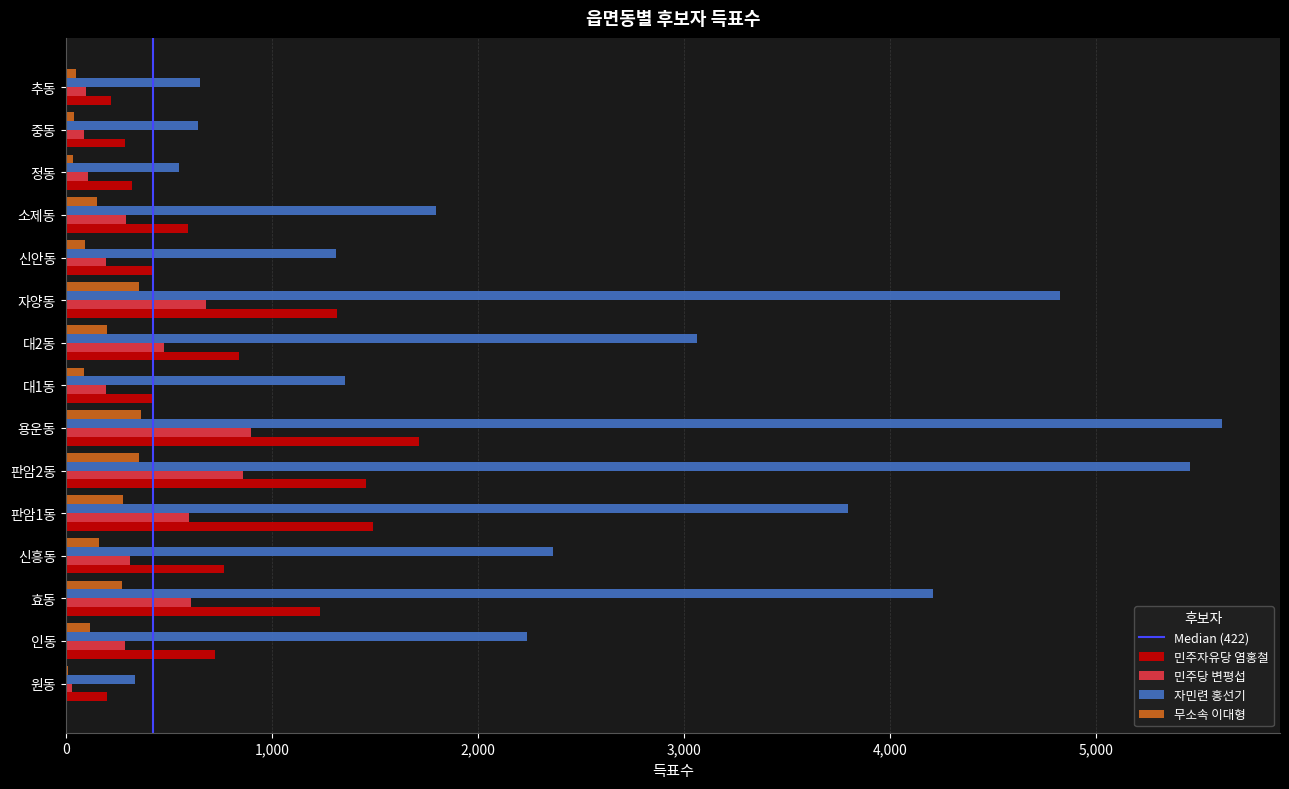

At which label does 자민련 홍선기 reach its peak?

용운동